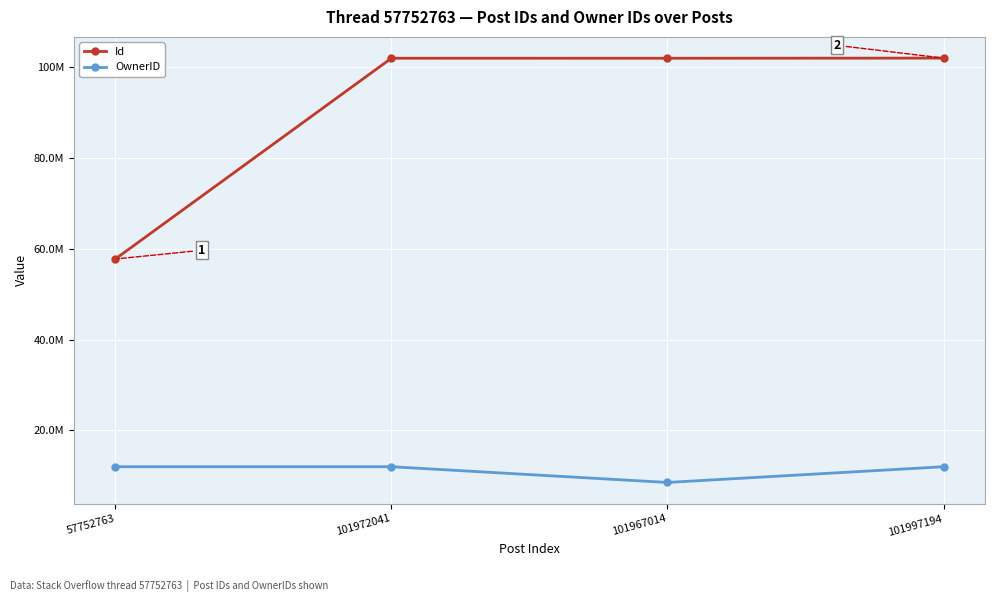

What are all the series names shown in the legend?

Id, OwnerID